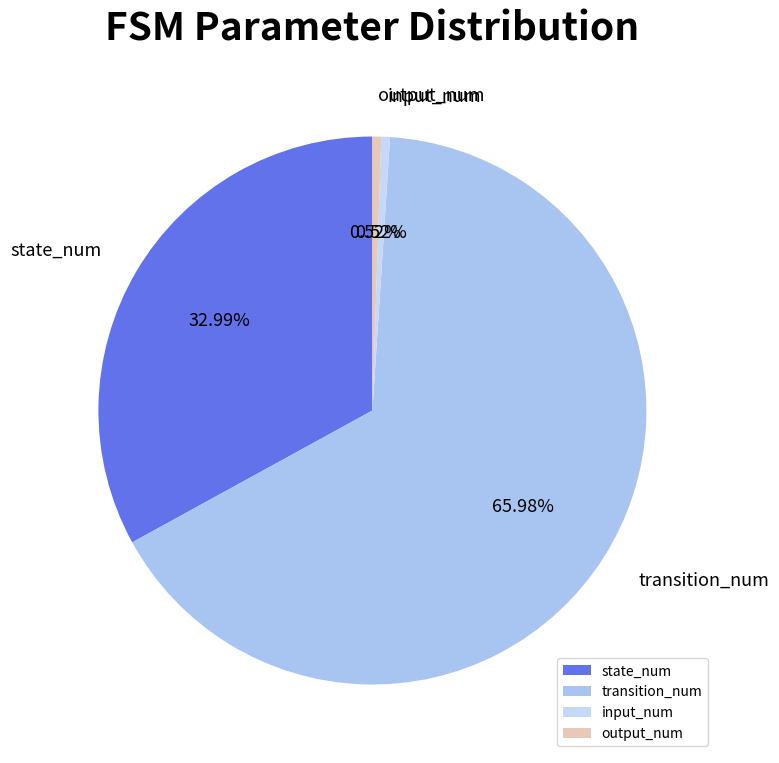

Approximately how many times larger is the value at transition_num compared to input_num?

128.0